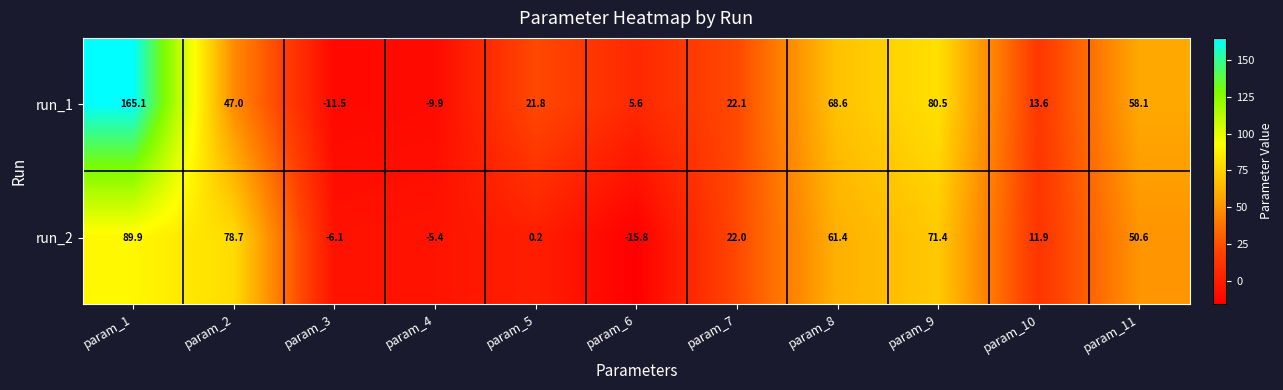

Which category has the lowest value across all series?

param_6